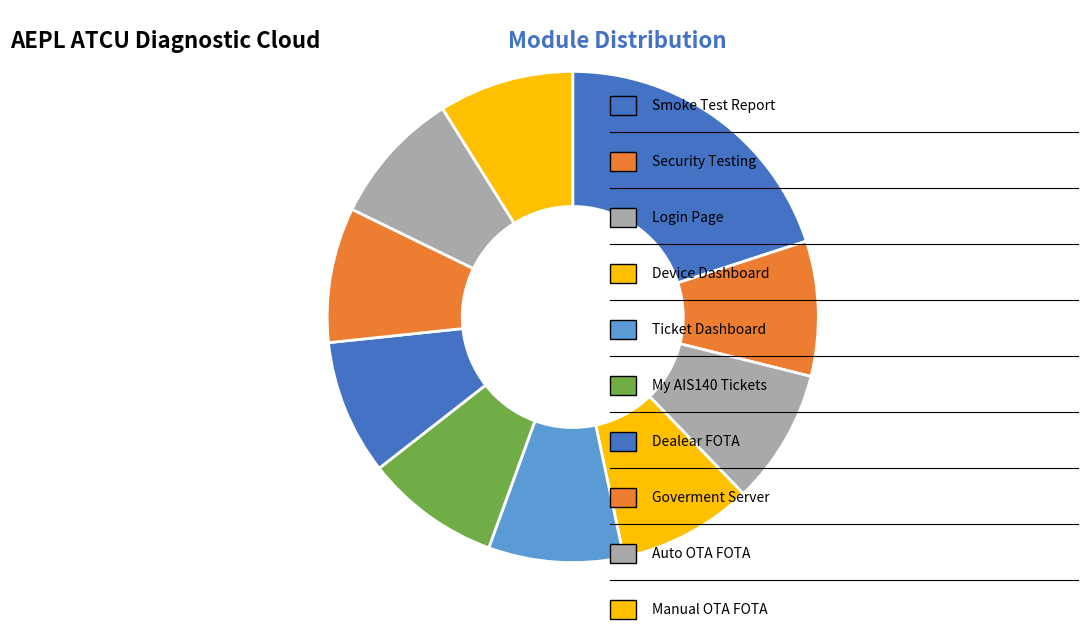

To the nearest percent, what is the difference between the largest and smallest slice percentages?

11%